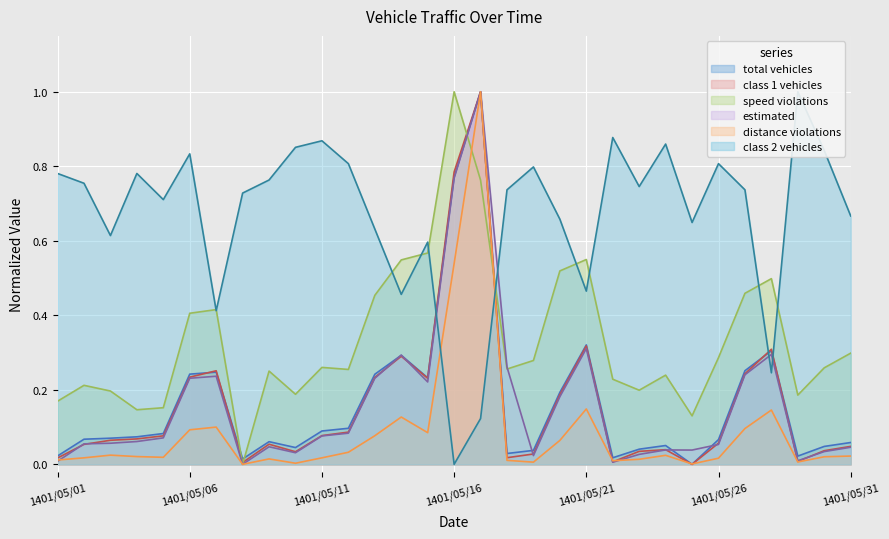

At which category does class2_vehicles reach its first local peak?

1401/05/04